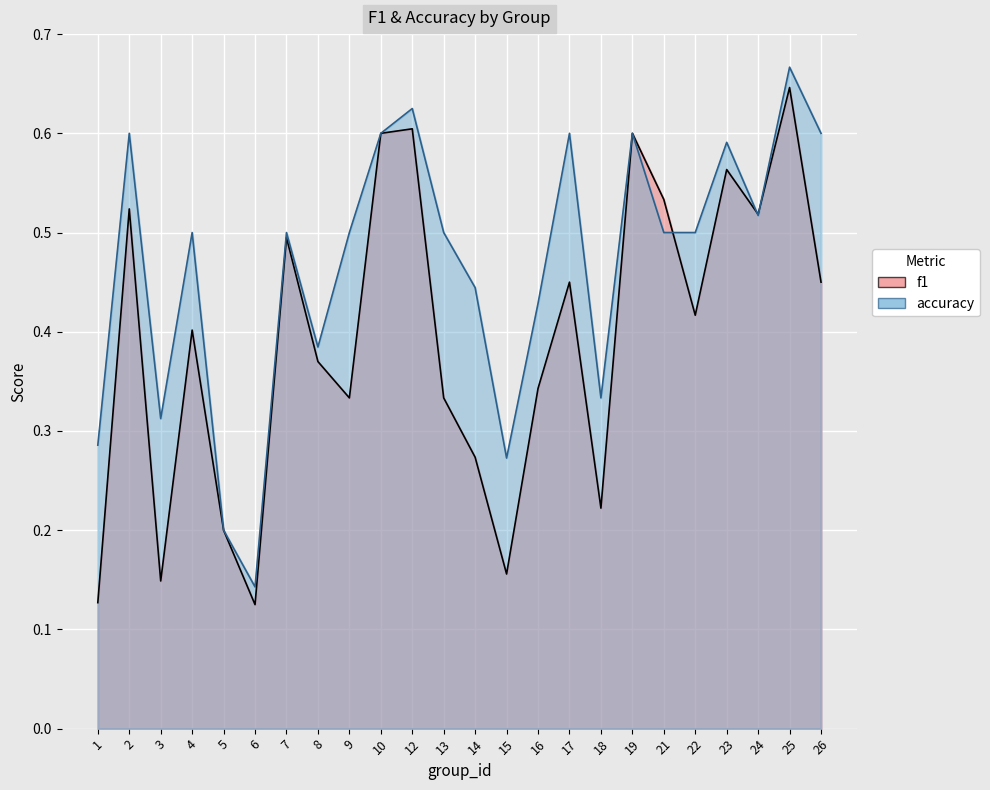

Where do accuracy and f1 first cross each other?

21 and 22